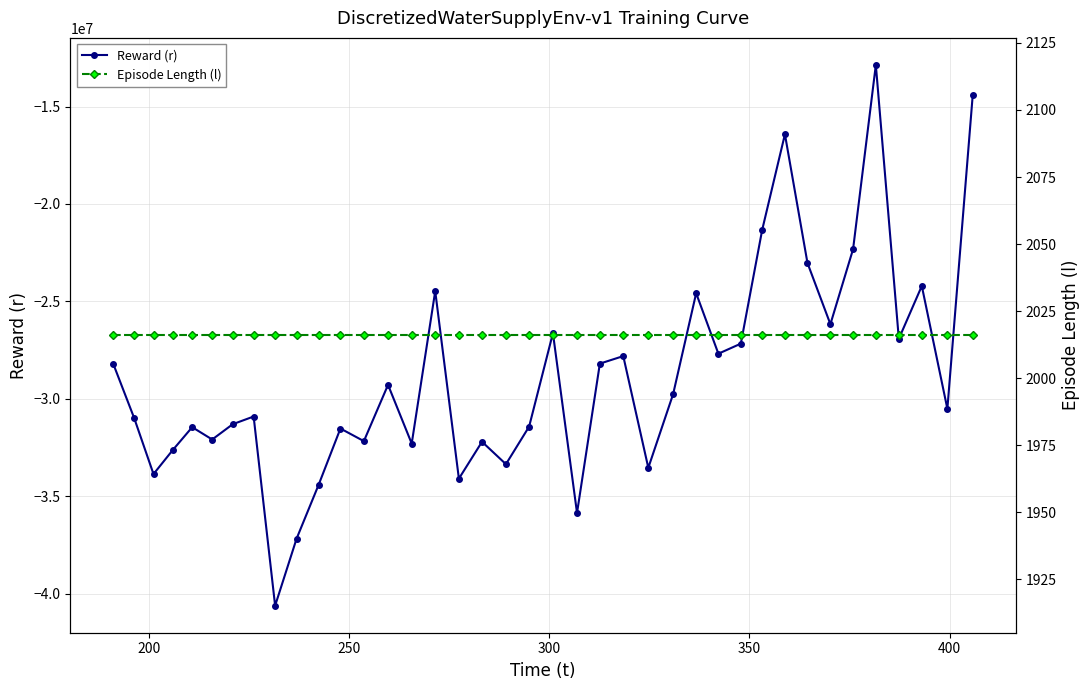

What is the value of the Reward (r) point at the 20th from the left?

-31424438.5